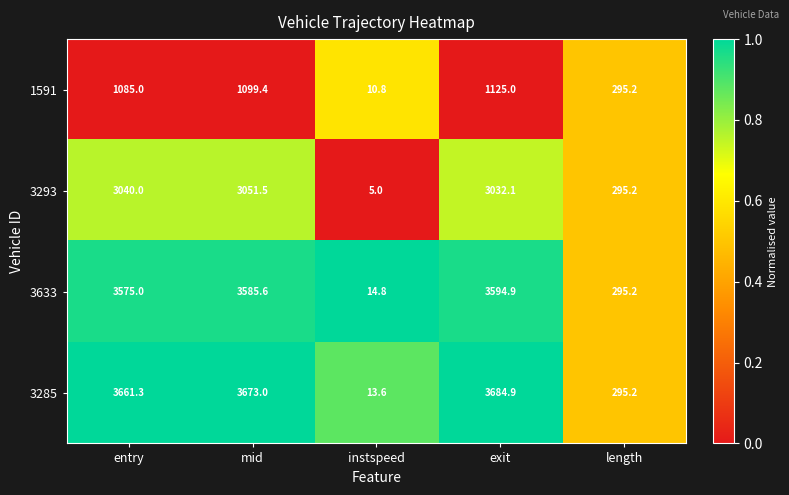

Which series has the largest range (max minus min)?

3285